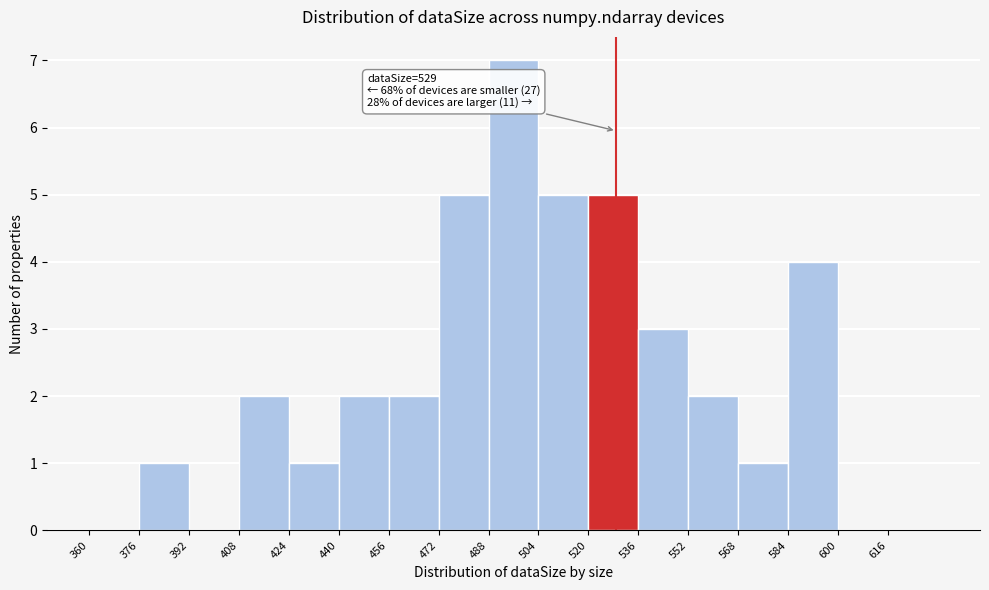

Which range on the x-axis has the tallest bar?

488 to 504